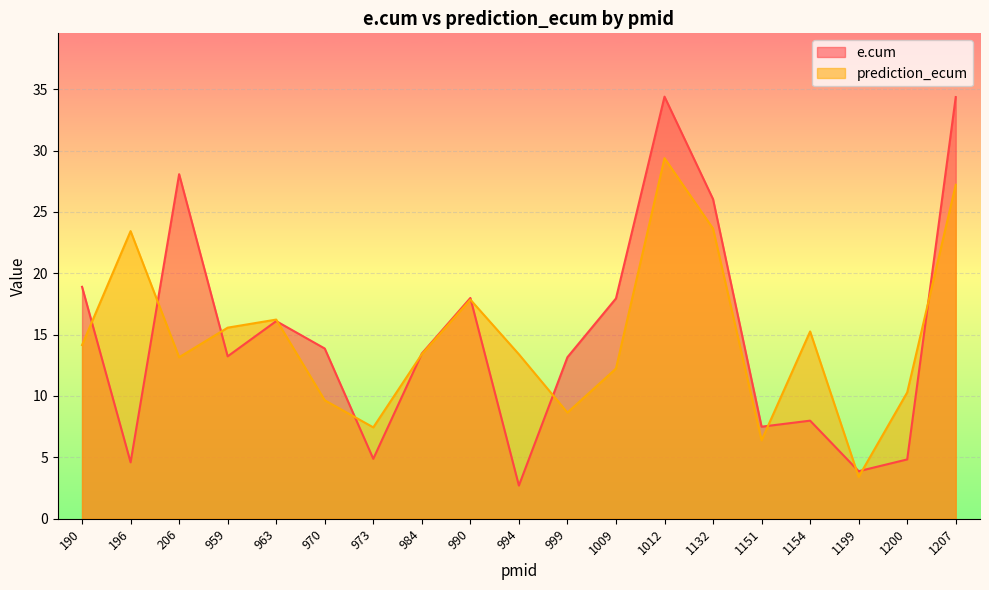

What is the value of the prediction_ecum point at the 16th from the left?

15.3